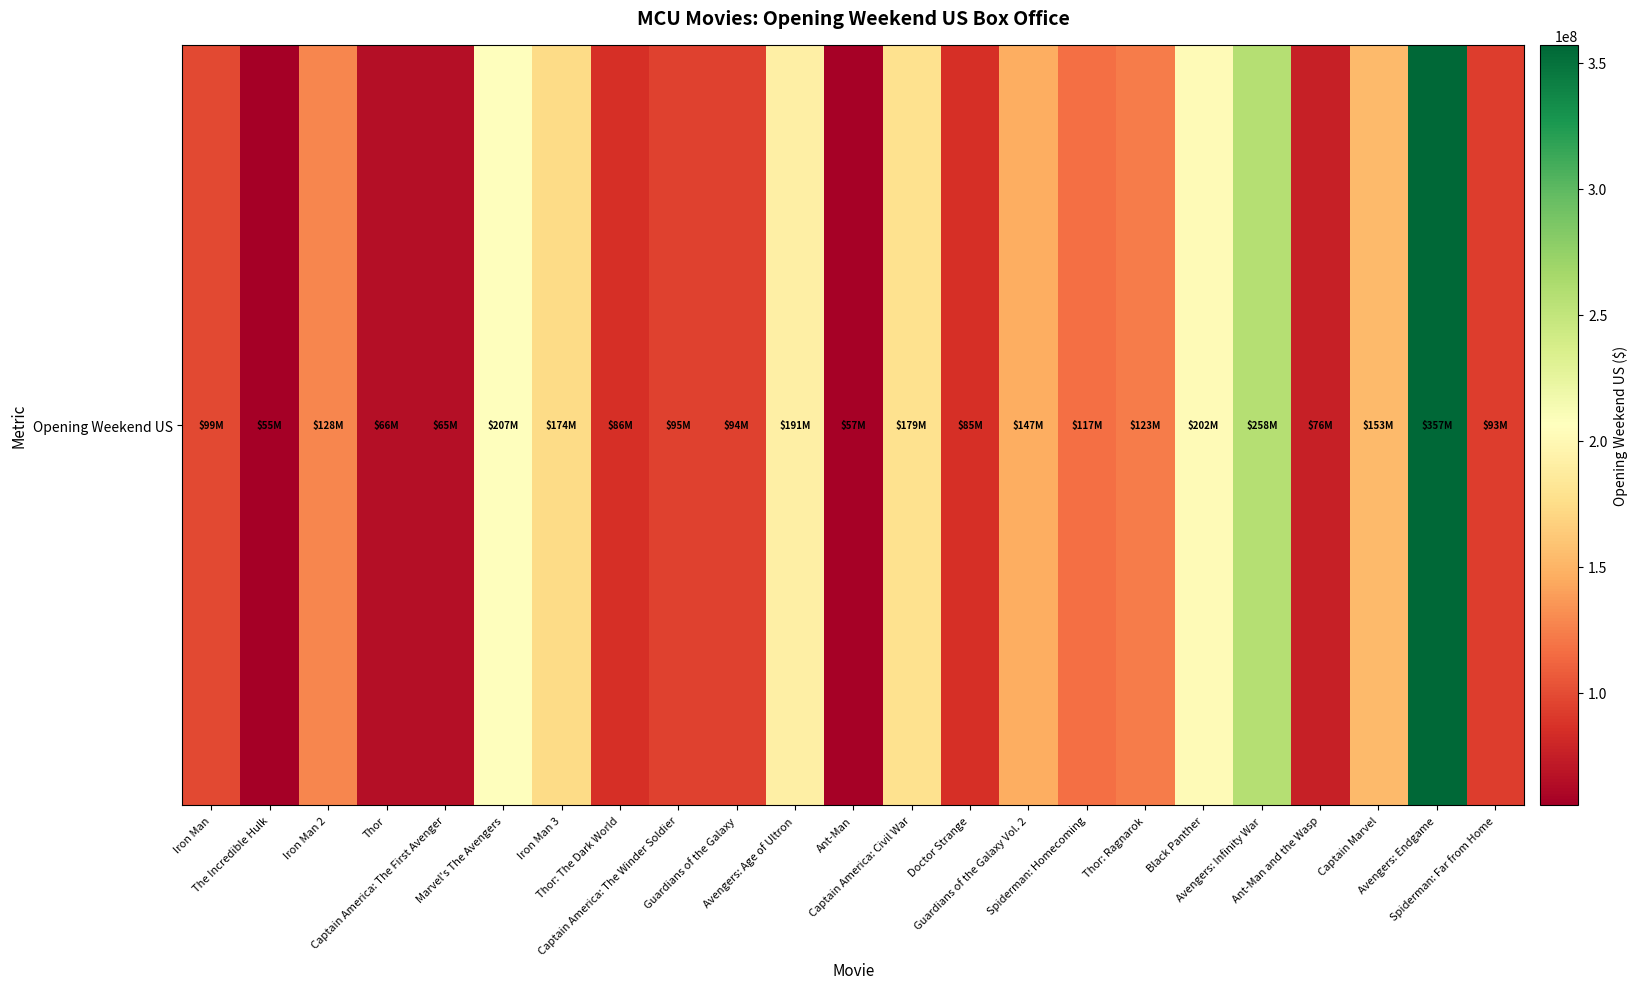

Reading left to right, transcribe all the data shown in this chart.

Iron Man=98618668	The Incredible Hulk=55414050	Iron Man 2=128122480	Thor=65723338	Captain America: The First Avenger=65058524	Marvel's The Avengers=207438708	Iron Man 3=174144585	Thor: The Dark World=85737841	Captain America: The Winder Soldier=95023721	Guardians of the Galaxy=94320883	Avengers: Age of Ultron=191271109	Ant-Man=57225526	Captain America: Civil War=179139142	Doctor Strange=85058311	Guardians of the Galaxy Vol. 2=146510104	Spiderman: Homecoming=117027503	Thor: Ragnarok=122744989	Black Panther=202003951	Avengers: Infinity War=257698183	Ant-Man and the Wasp=75812208	Captain Marvel=153433423	Avengers: Endgame=357115007	Spiderman: Far from Home=92579212